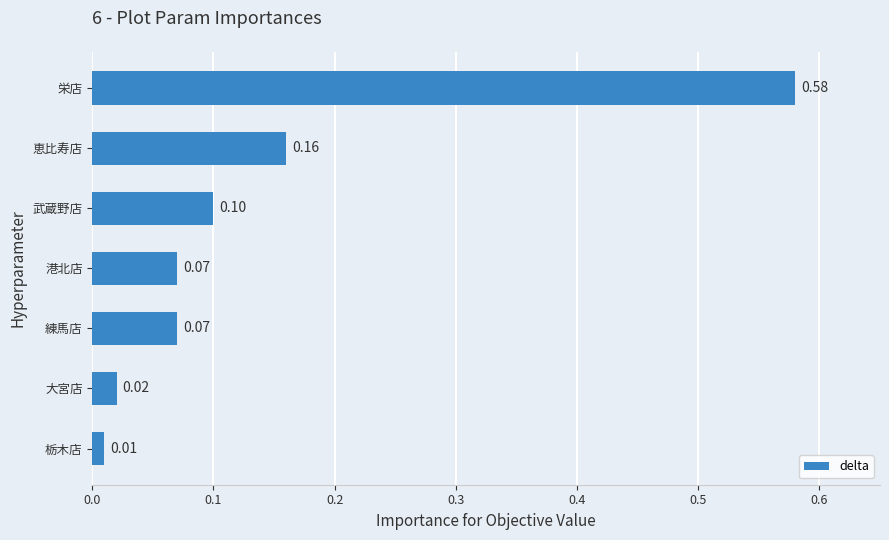

How many distinct data groups are displayed?

1